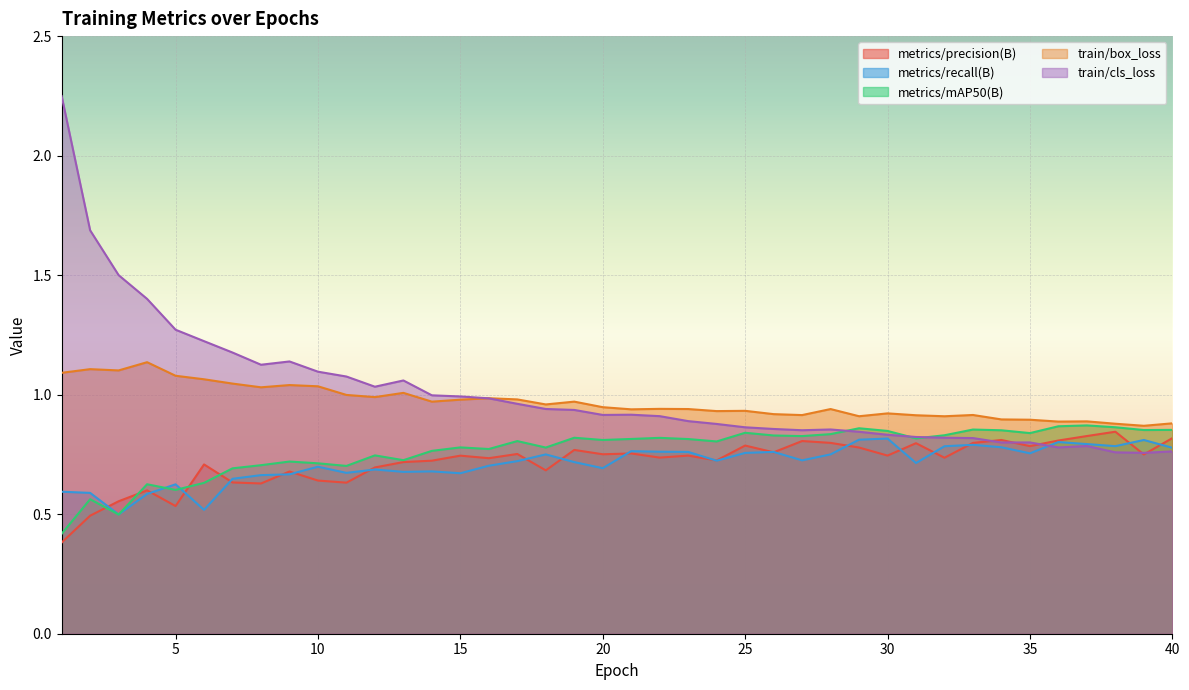

What is the highest value of the train/cls_loss series?

2.2